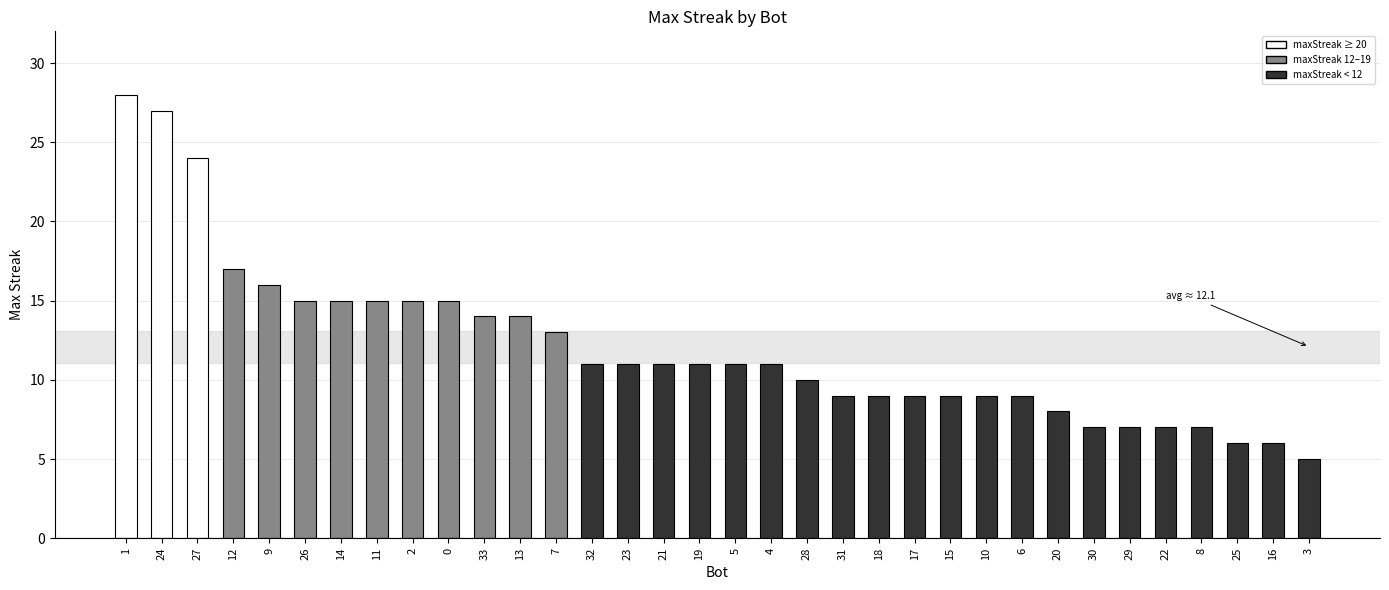

What is the approximate value at 17, to the nearest 10?

10